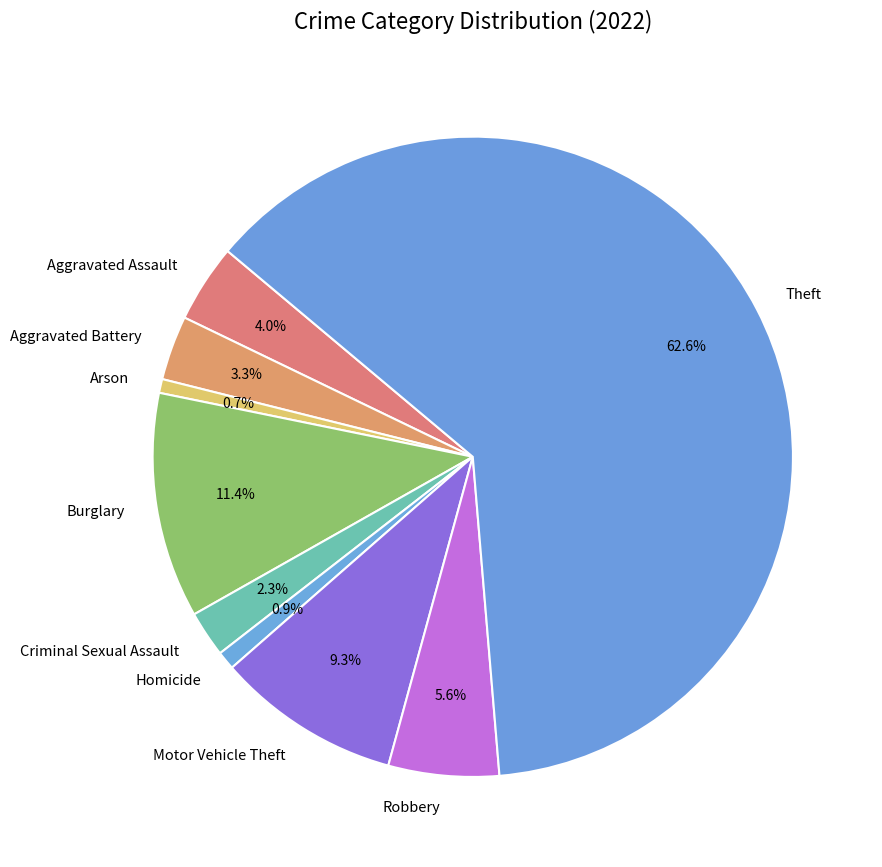

The Criminal Sexual Assault slice represents 12% of the pie. True or false?

False